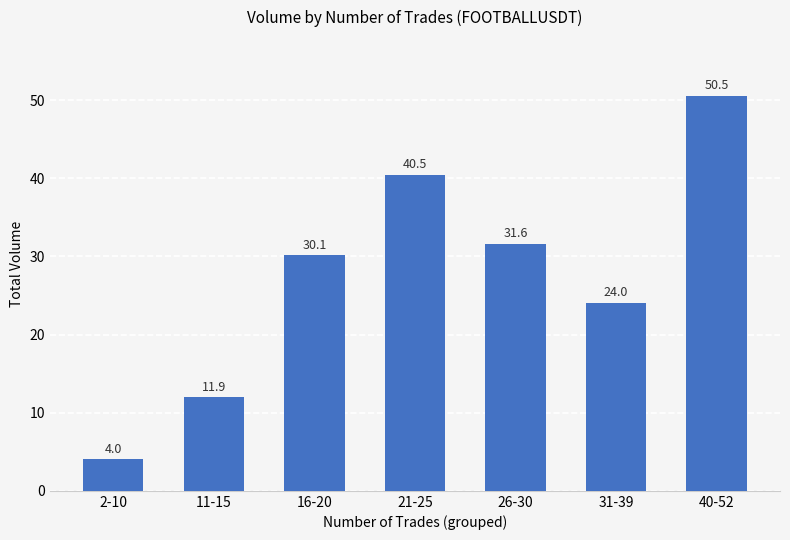

Does the chart contain any negative values?

No